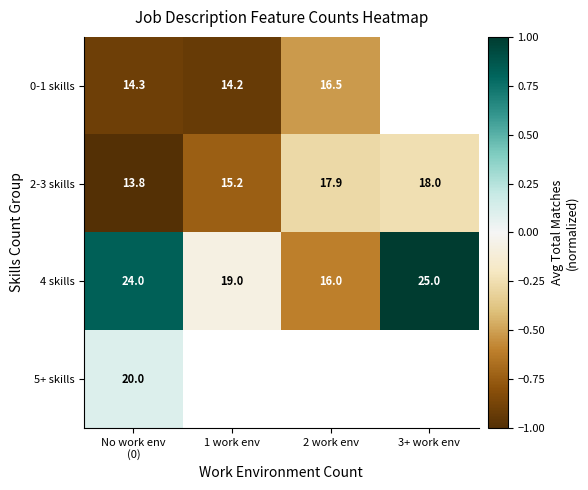

What is the spread (max minus min) of values at No work env
(0)?

10.2